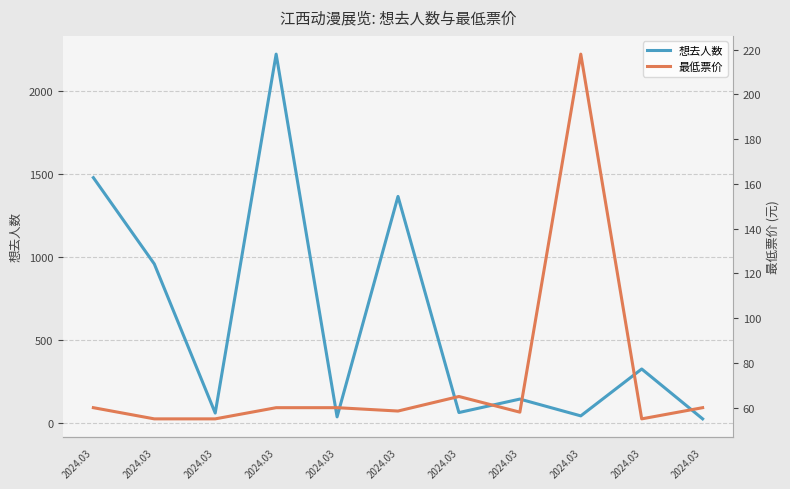

How many interior local valleys does the 想去人数 series have?

4